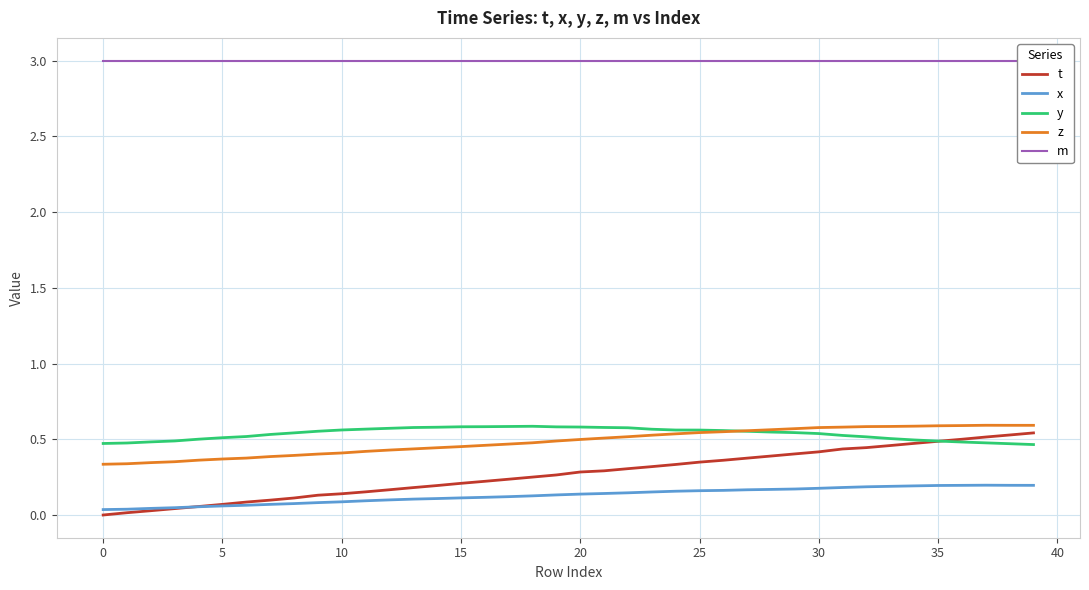

What are all the series names shown in the legend?

t, x, y, z, m